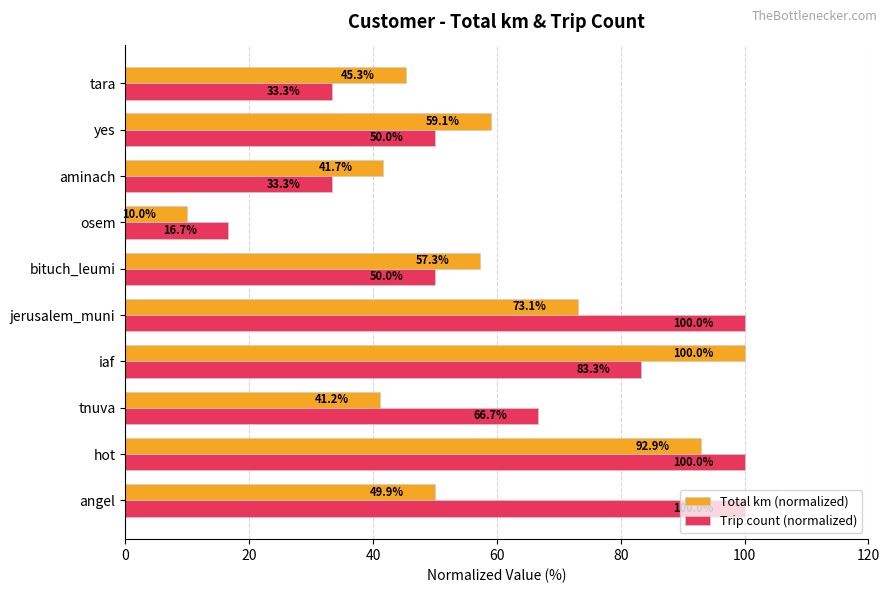

Which series changed the most between hot and tara?

Trip count (normalized)